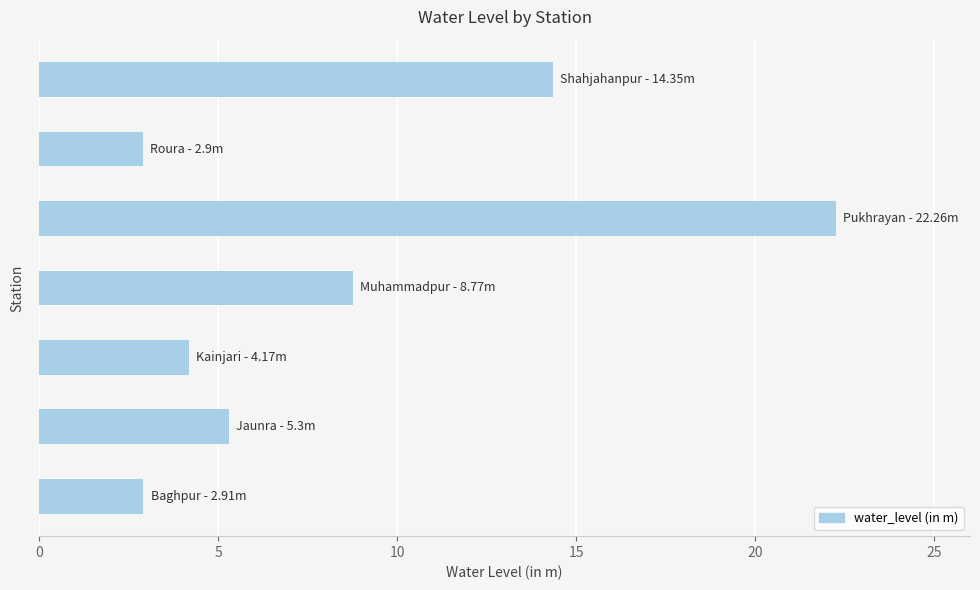

How many bars are there in total?

7